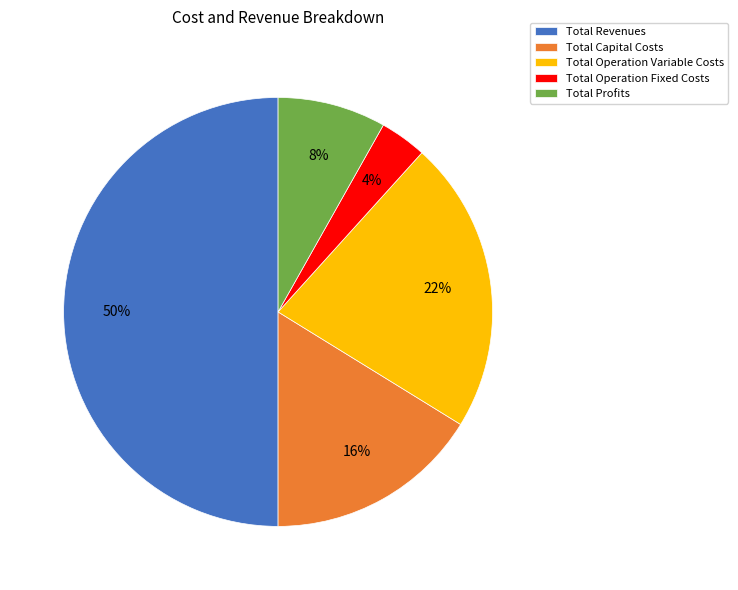

Is Total Operation Variable Costs the majority of the pie?

No